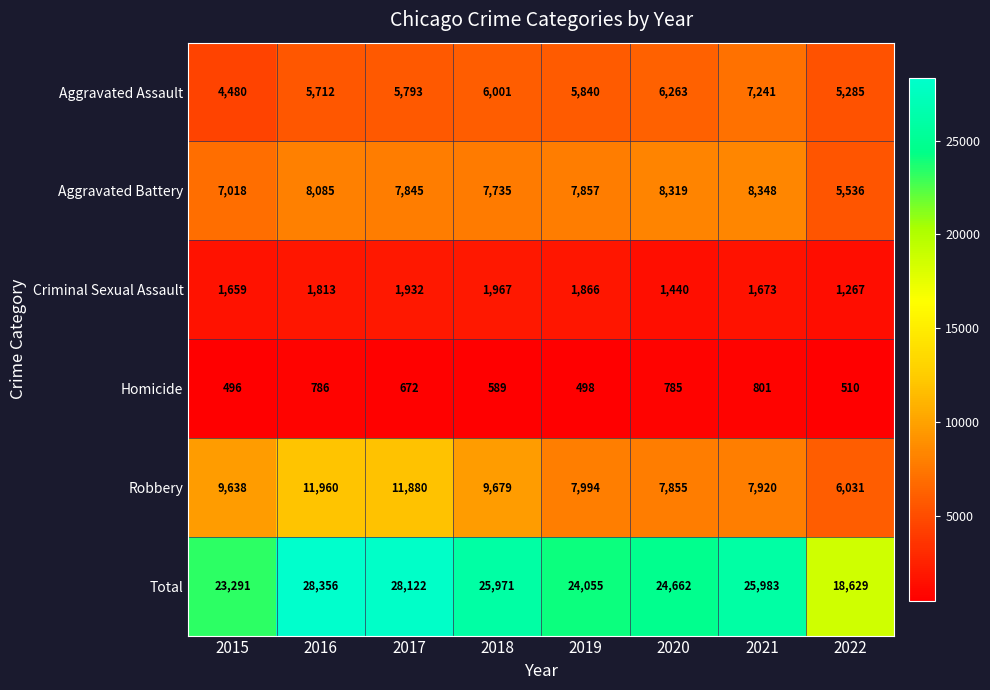

How many series are shown in this chart?

6